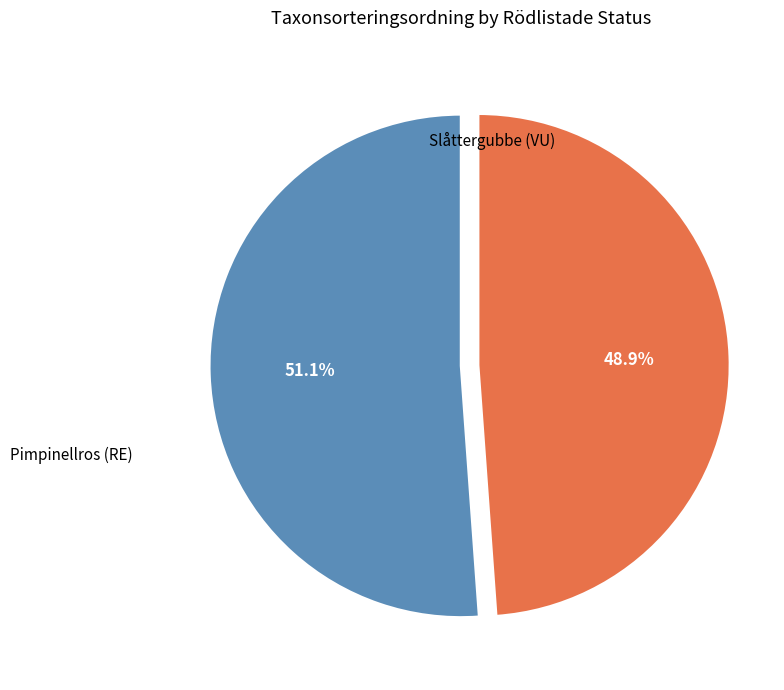

Is there any slice that represents more than half of the pie?

Yes